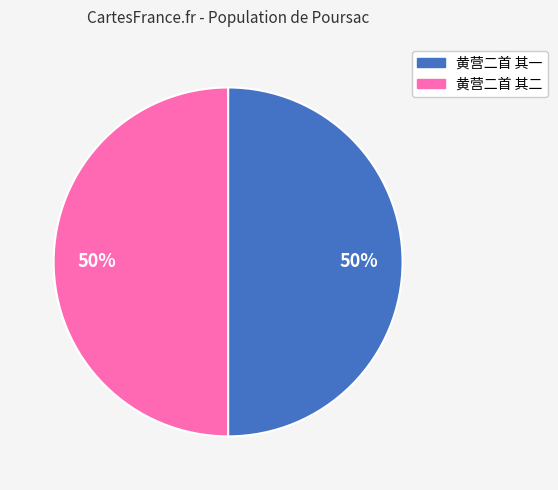

How many slices are in this pie chart?

2